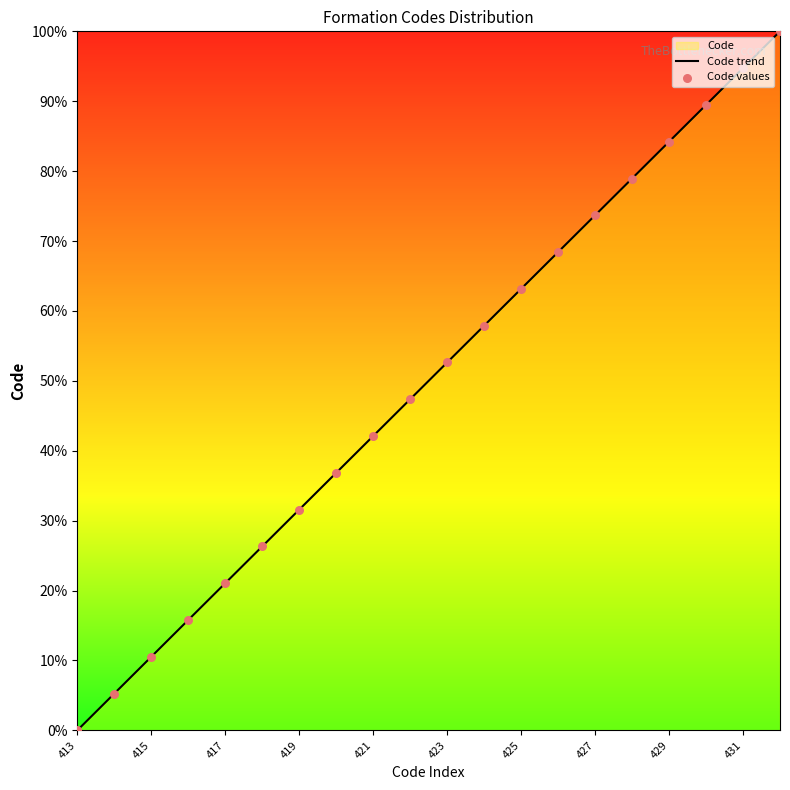

What is the change in value from 429 to 432?

+15.8